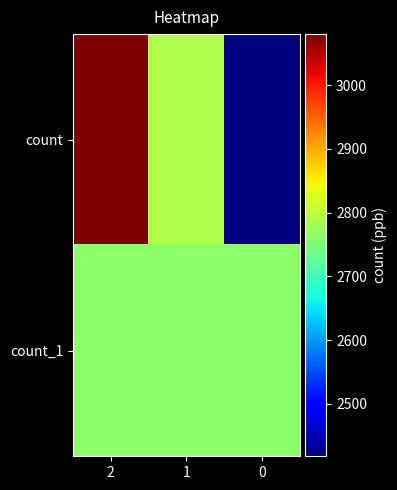

Reading left to right, list all the values displayed in this chart.

count: 2=3080	1=2790	0=2418
count_1: 2=2763	1=2762	0=2763